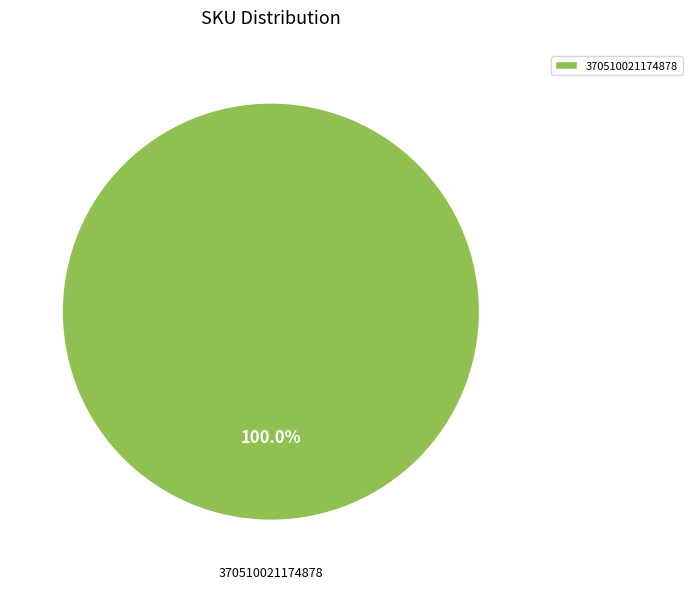

Which category accounts for the majority?

370510021174878